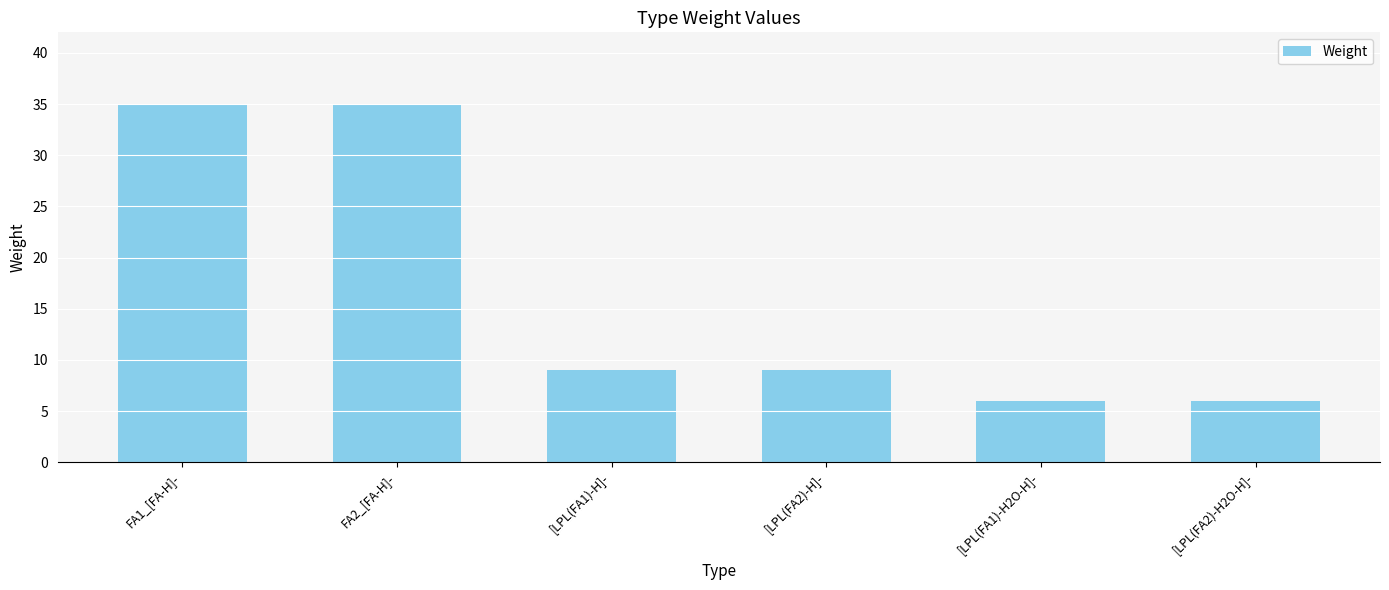

Reading right to left, what are all the values shown in this chart?

[LPL(FA2)-H2O-H]-=6	[LPL(FA1)-H2O-H]-=6	[LPL(FA2)-H]-=9	[LPL(FA1)-H]-=9	FA2_[FA-H]-=35	FA1_[FA-H]-=35